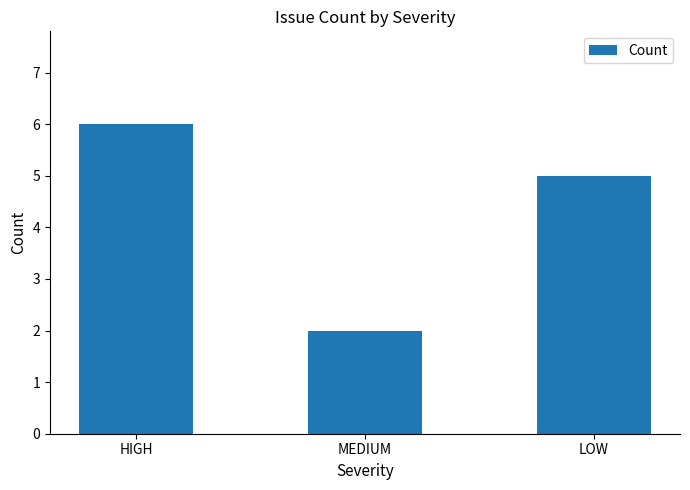

Reading right to left, transcribe all the data shown in this chart.

LOW=5	MEDIUM=2	HIGH=6